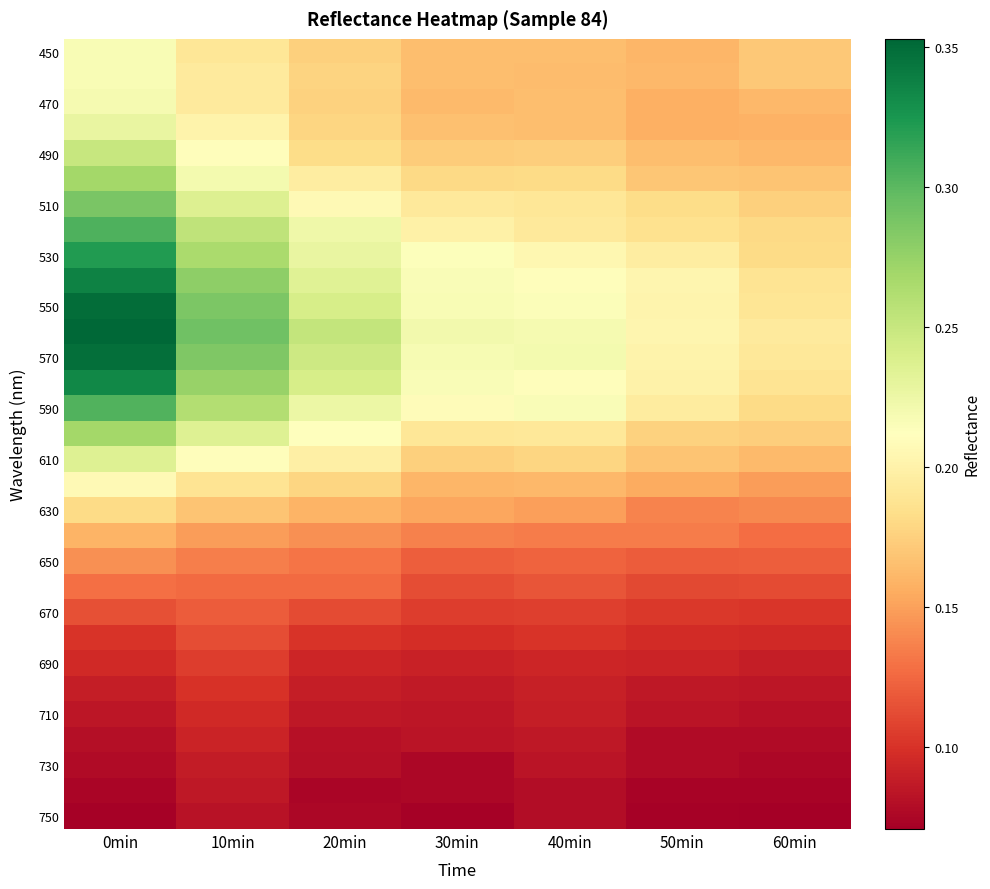

Between 30min and 20min, which is larger?

20min